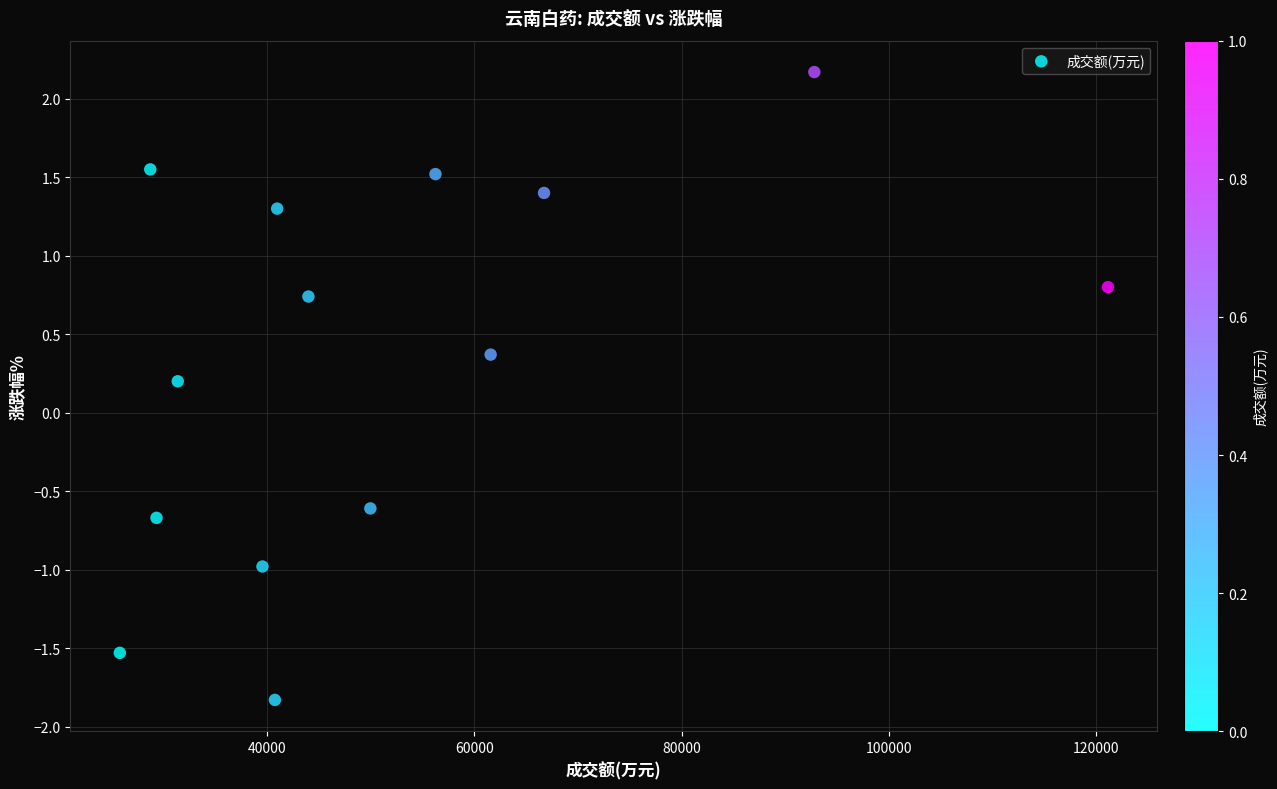

What is the range of X values (max minus min)?

95283.0